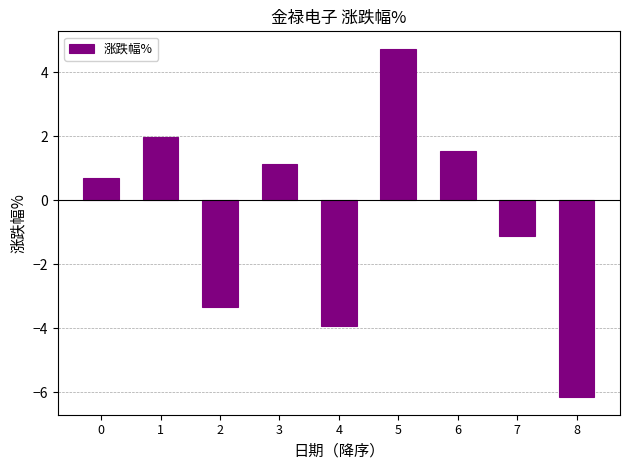

What is the difference between the values at 4 and 2?

0.6